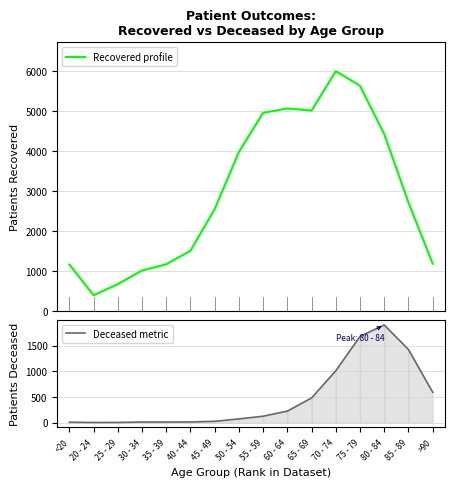

What is the approximate value of Deceased metric at 70 - 74, to the nearest 50?

1000